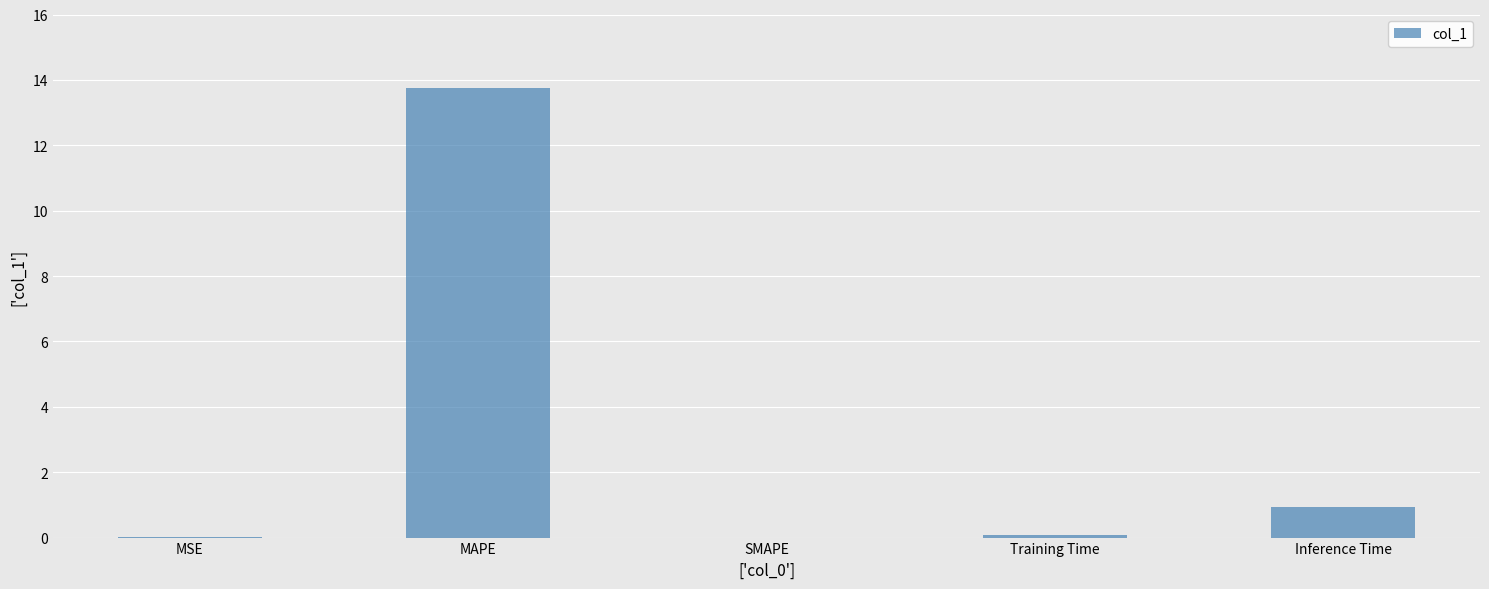

What is the maximum value shown in the chart?

13.8